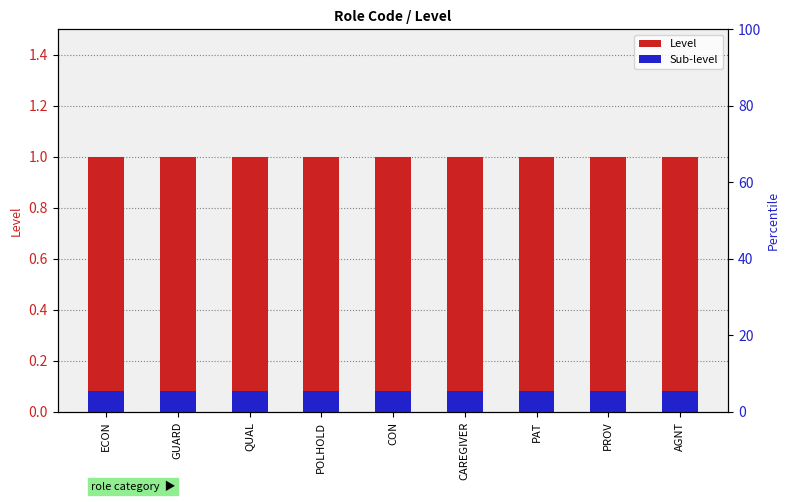

What are all the series names shown in the legend?

Level, Sub-level